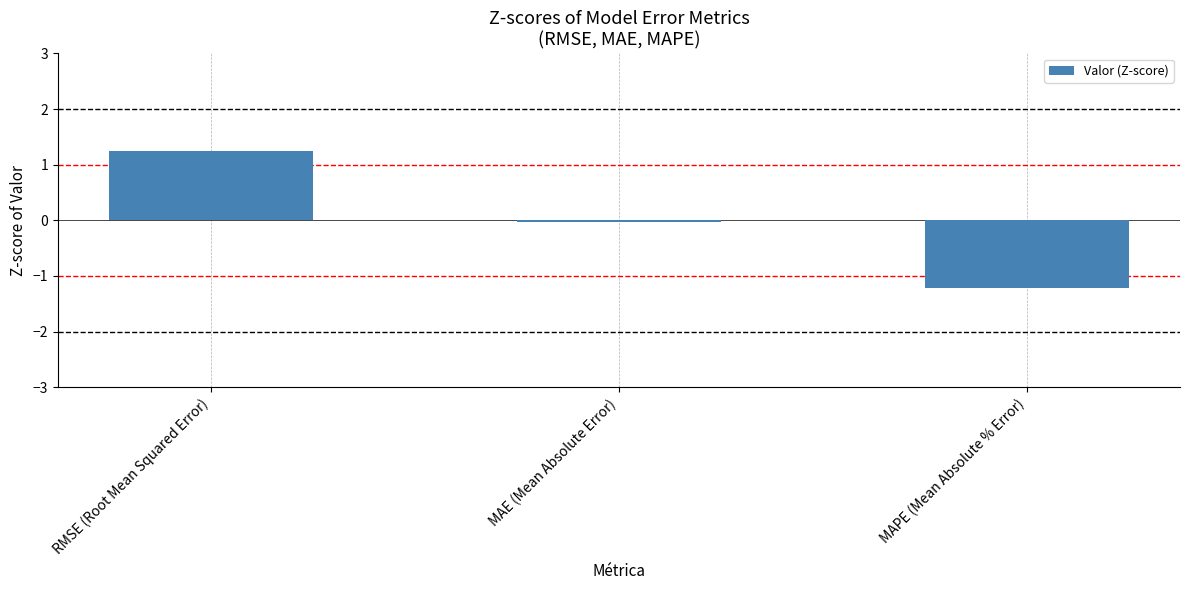

How many values are below zero?

2